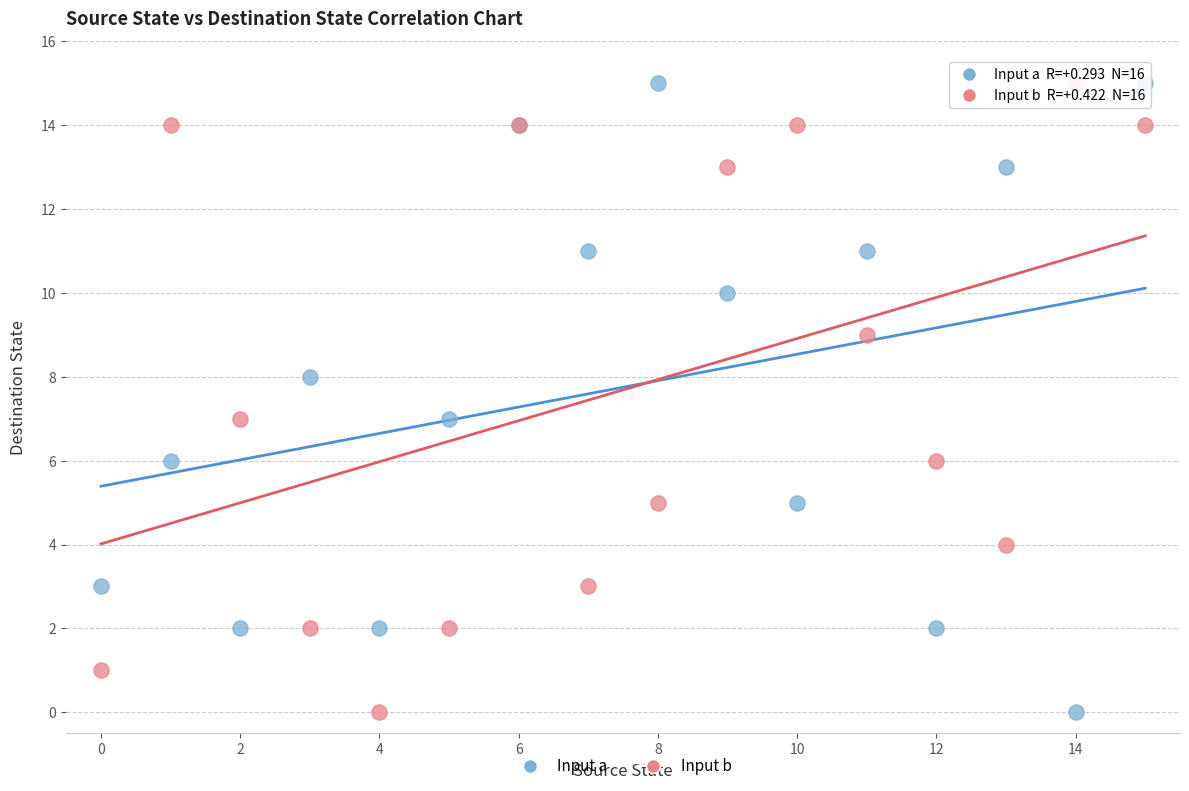

What are all the series names shown in the legend?

Input a, Input b